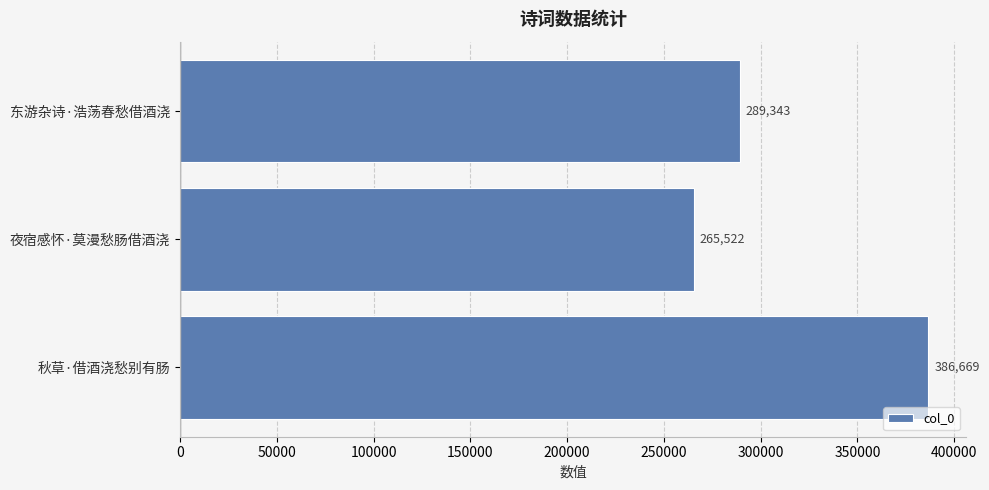

At which label is the value closest to 326095?

东游杂诗·浩荡春愁借酒浇